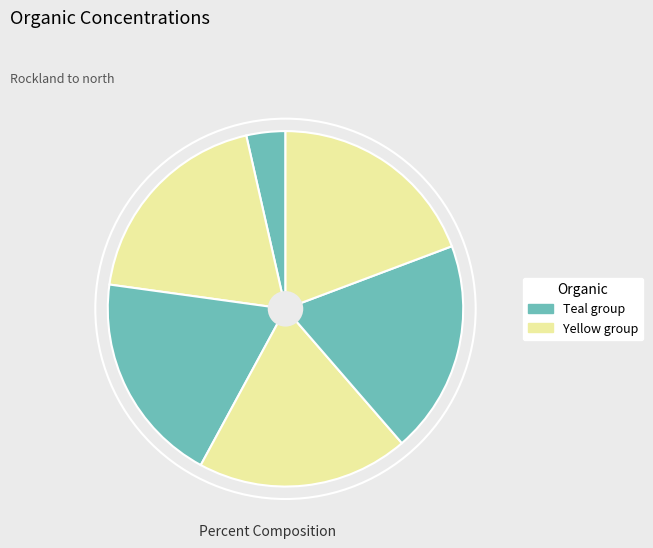

Count the number of slices in the pie.

6